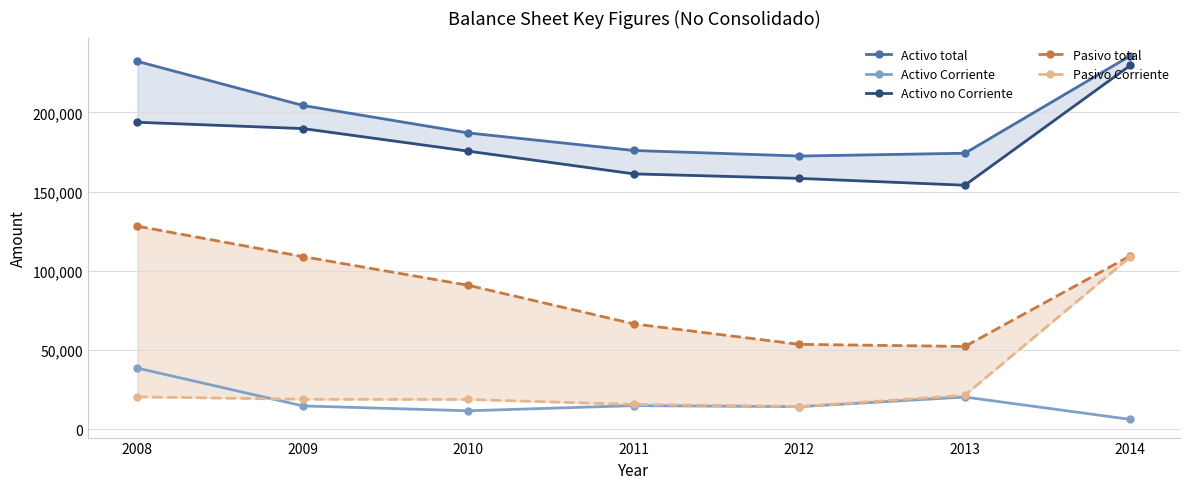

At which label does Pasivo Corriente first exceed 18787?

2008